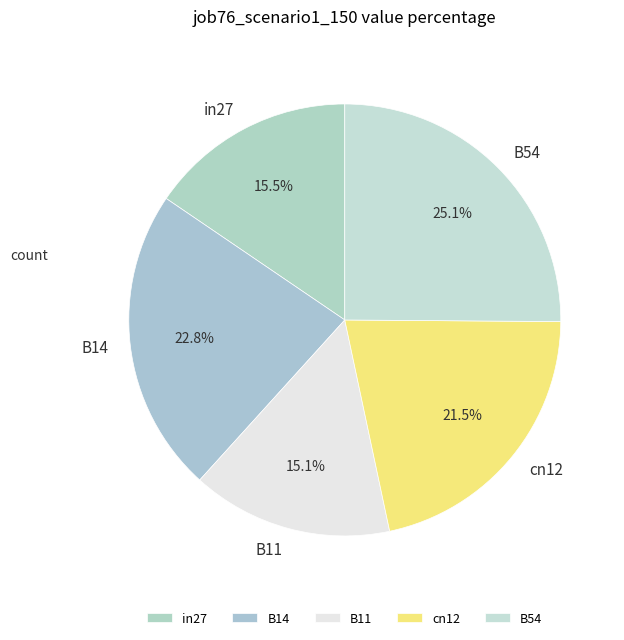

Approximately how many times larger is the value at B11 compared to B54?

0.6